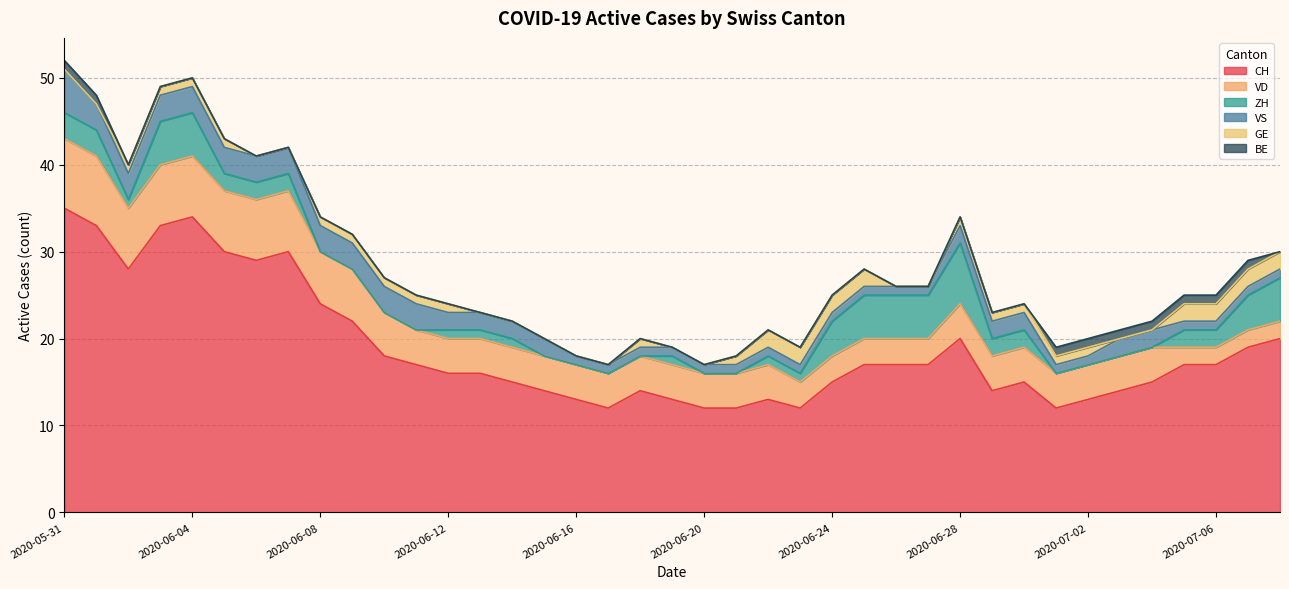

At how many categories does at least one series exceed 24?

8